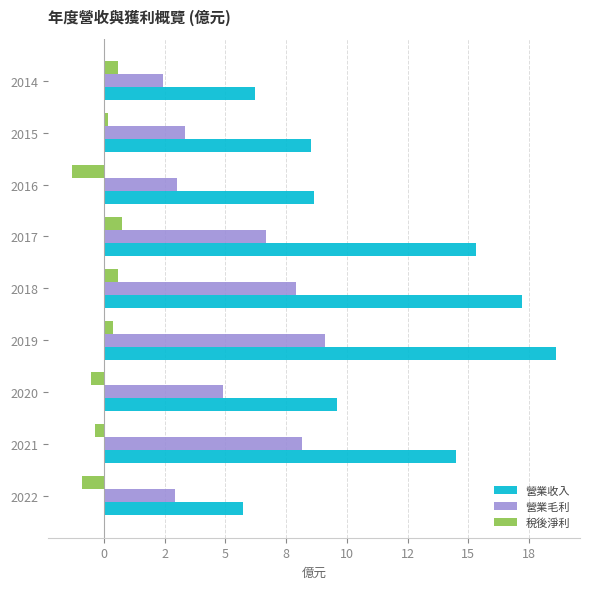

Which series has the largest total across all categories?

營業收入